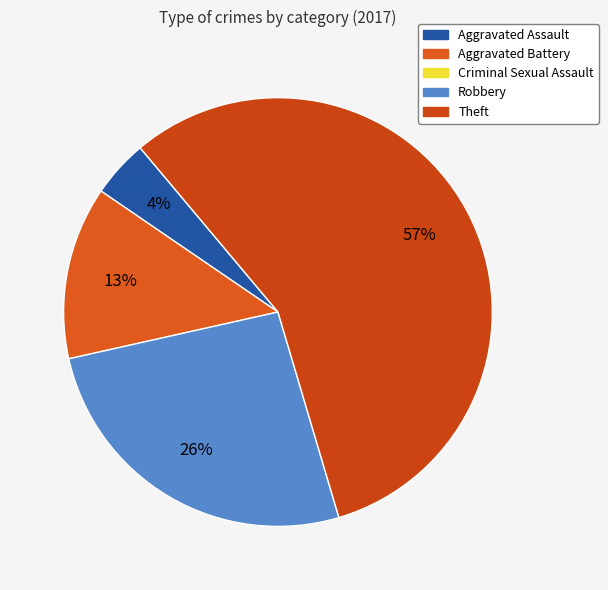

What is the smallest slice in the pie chart?

Criminal Sexual Assault